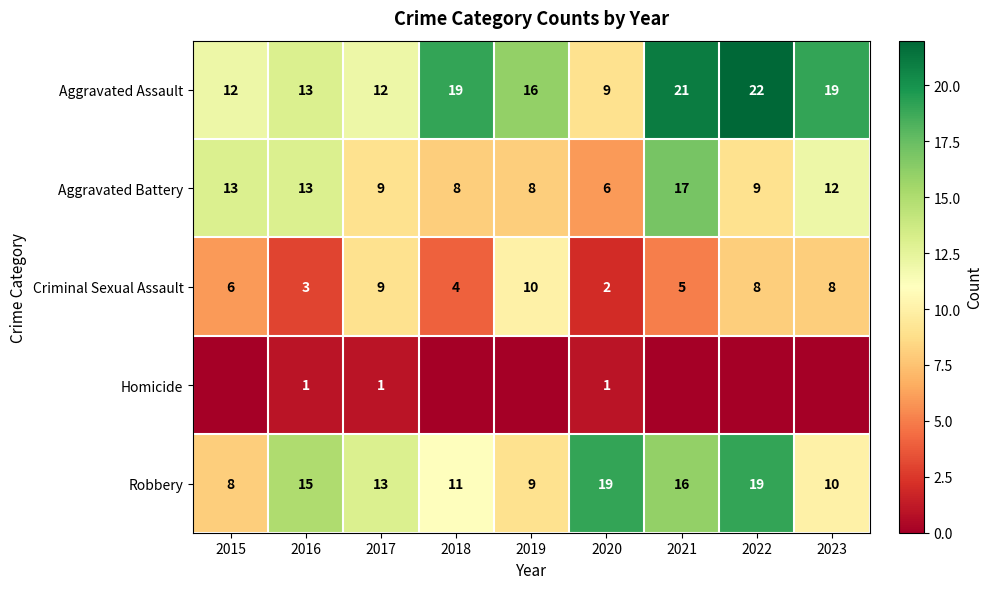

Is it true that Robbery equals 16 at 2021?

True